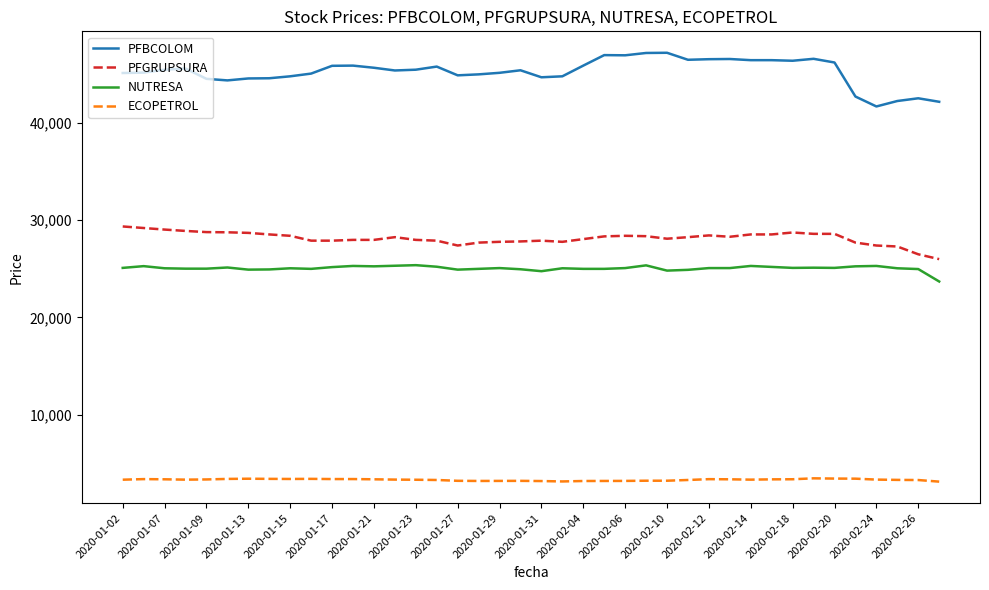

Rank the series by their maximum value, from highest to lowest.

PFBCOLOM, PFGRUPSURA, NUTRESA, ECOPETROL